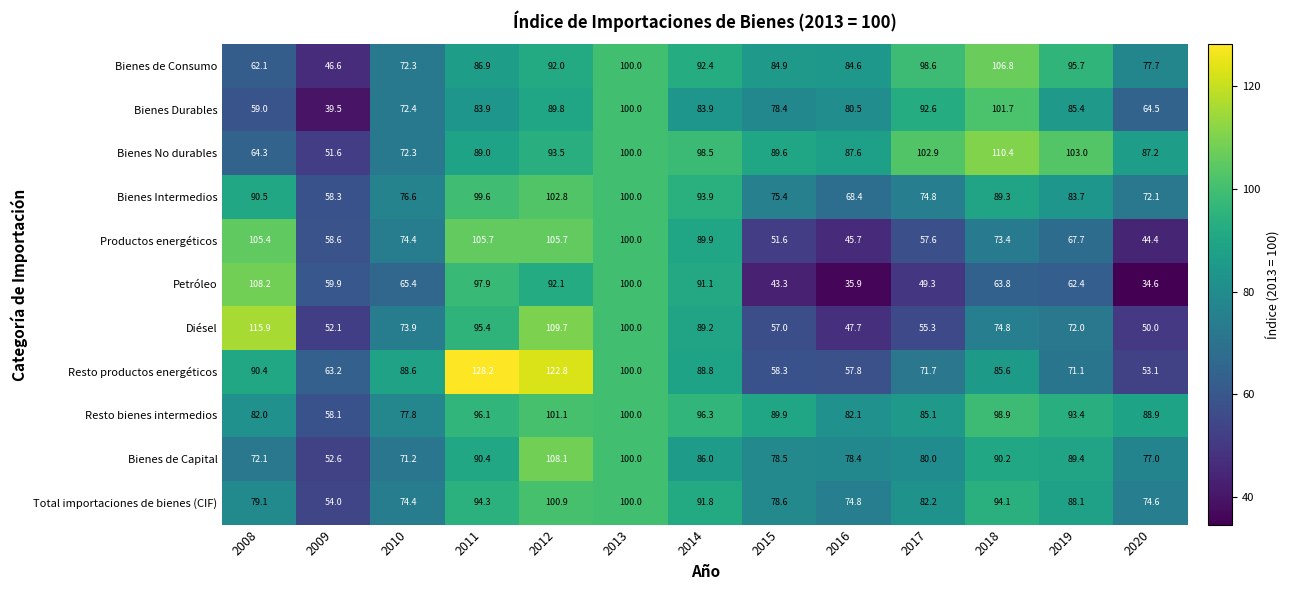

Which series changed the most between 2008 and 2010?

Petróleo